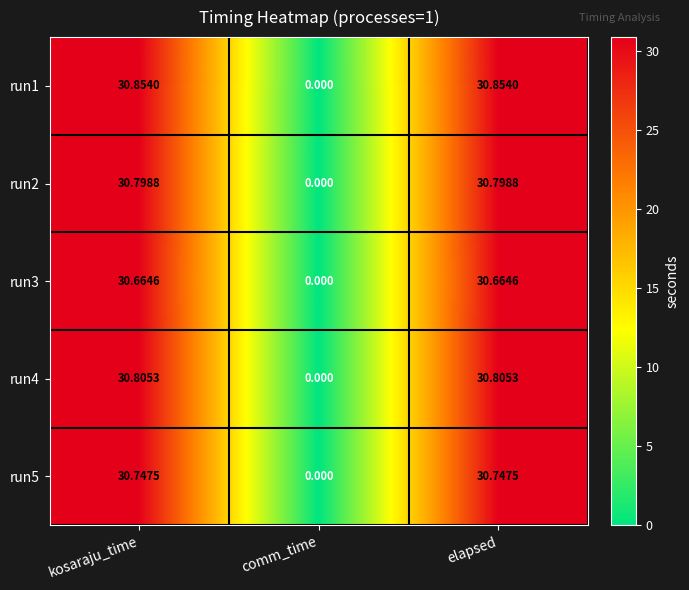

What is the maximum value shown in the chart?

30.9